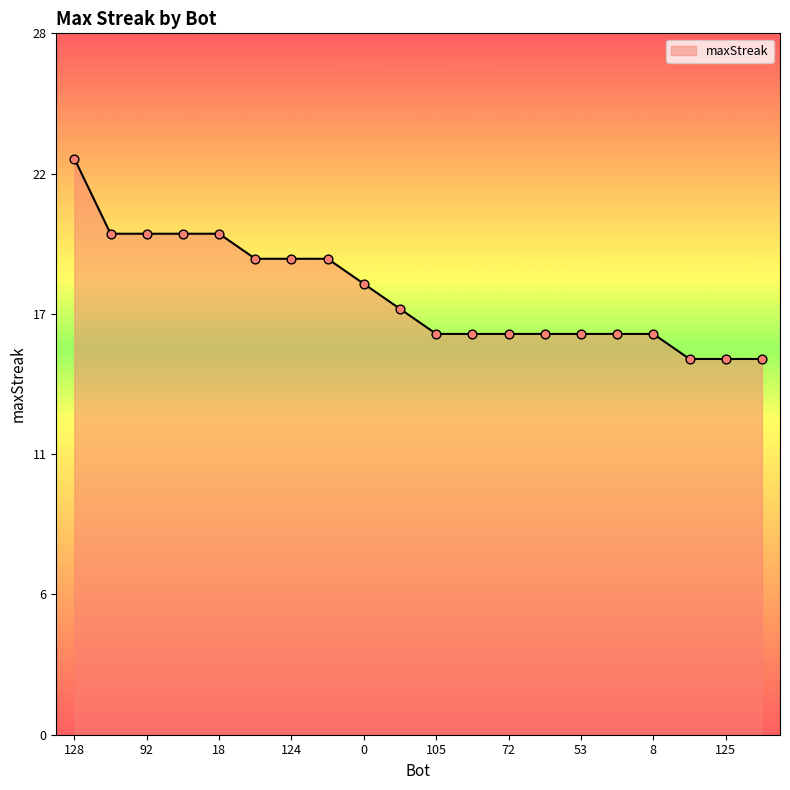

Is this an area chart (filled region under the line)?

Yes